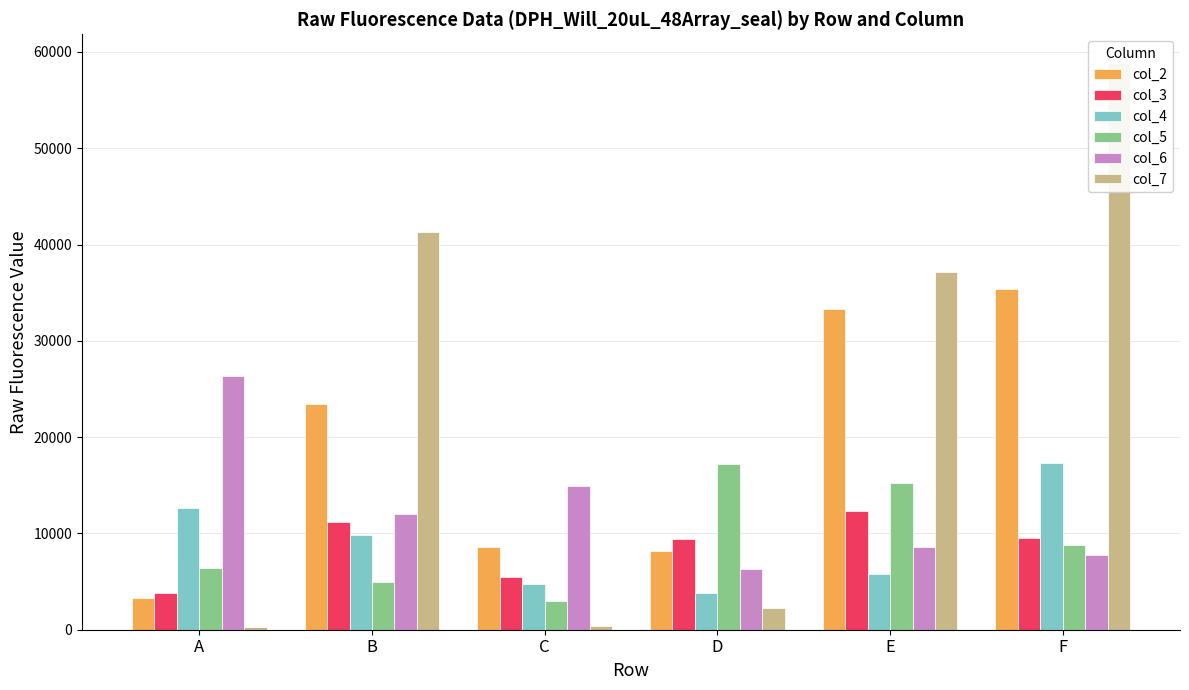

At D, list the series in order from smallest to largest.

col_7, col_4, col_6, col_2, col_3, col_5